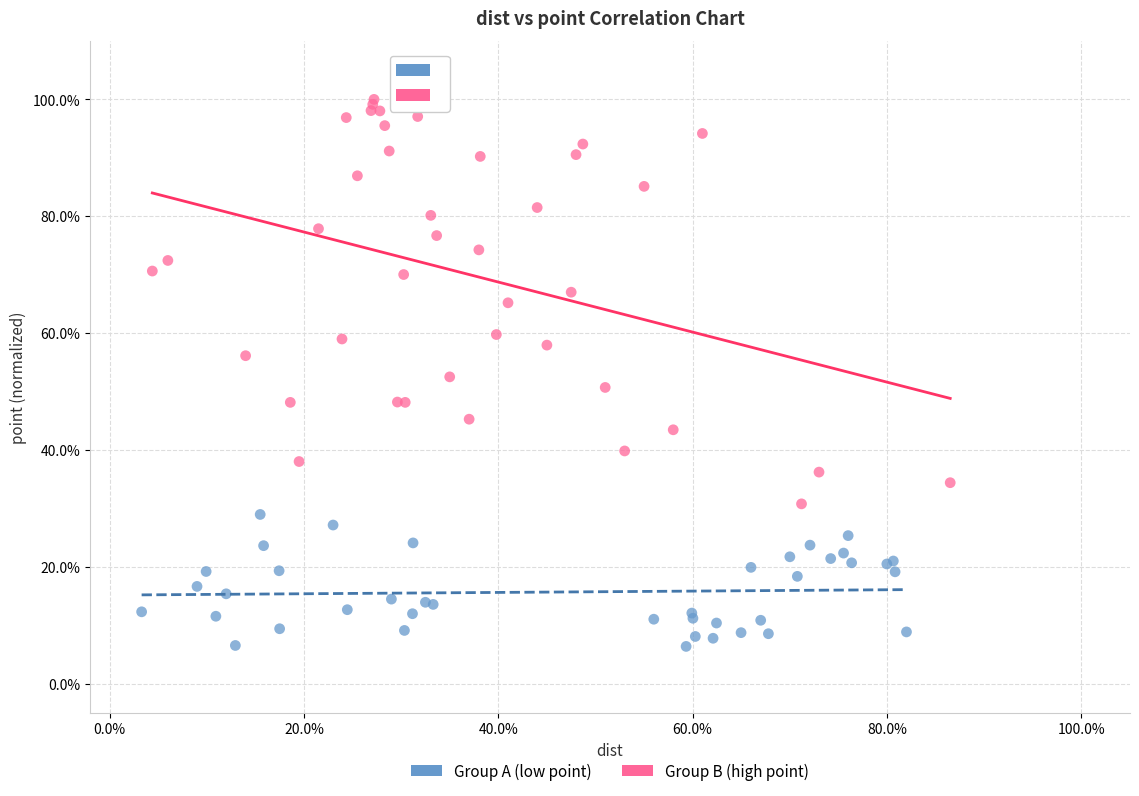

What are all the series names shown in the legend?

Group A (low point), Group B (high point)